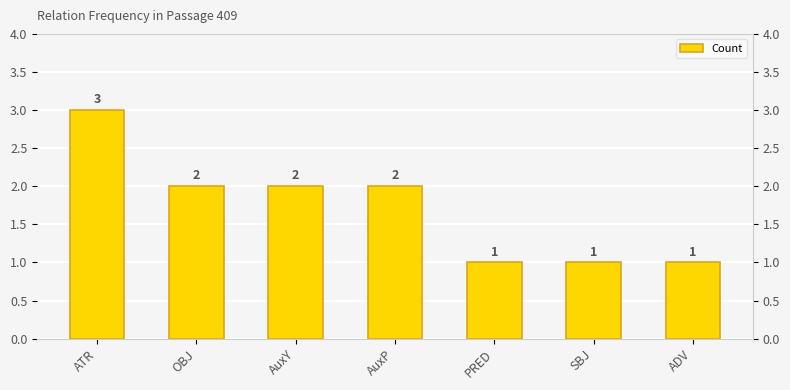

Reading left to right, list all the values displayed in this chart.

3	2	2	2	1	1	1